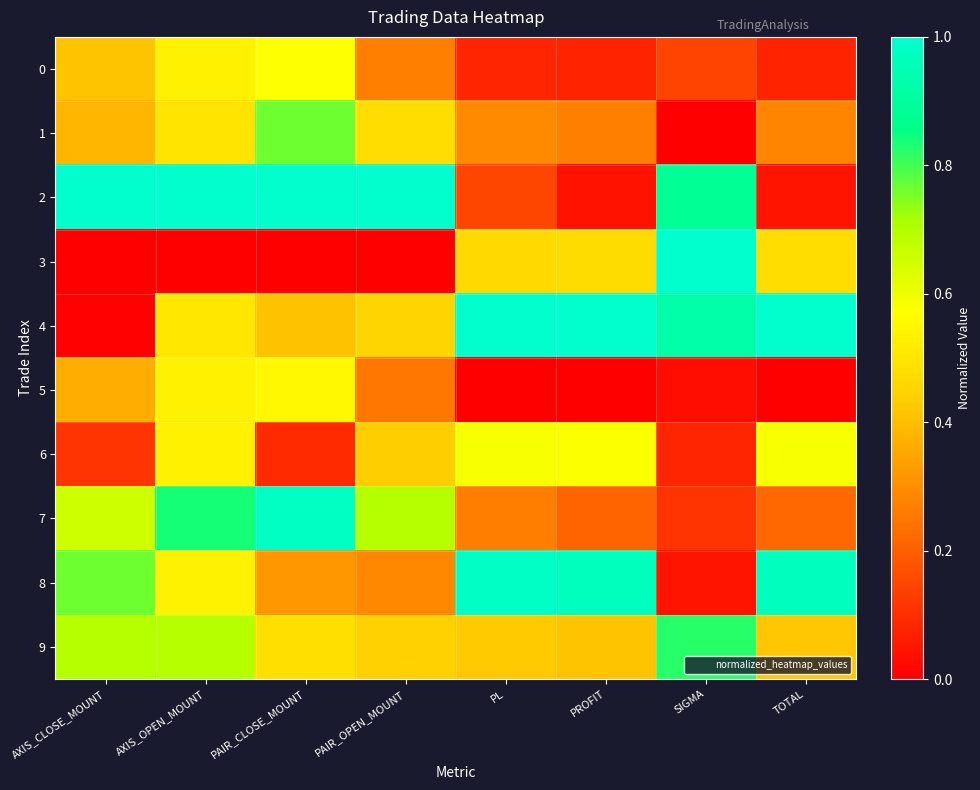

At which category is the sum across all series the highest?

AXIS_OPEN_MOUNT